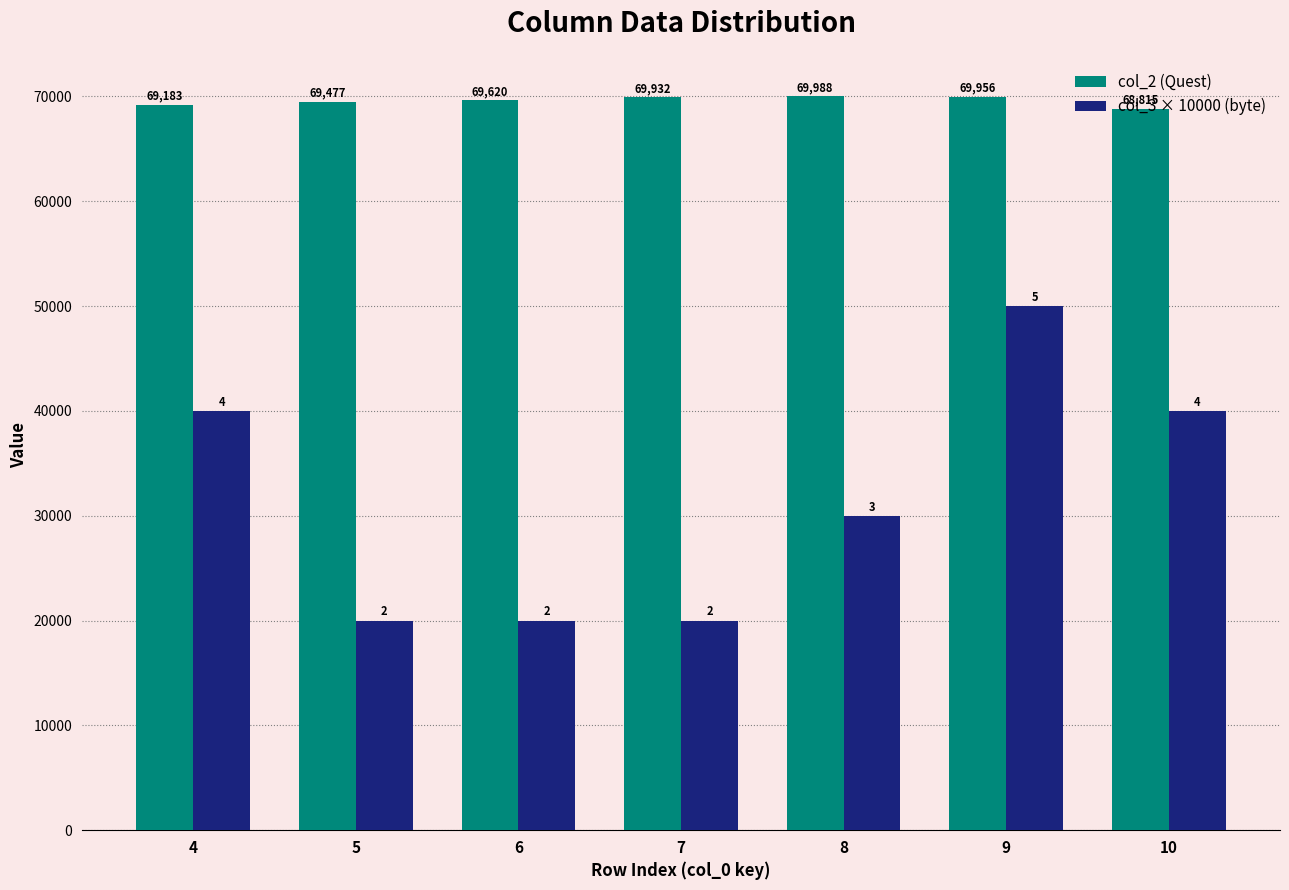

Where is col_2 (Quest) nearest to the value 69401?

5